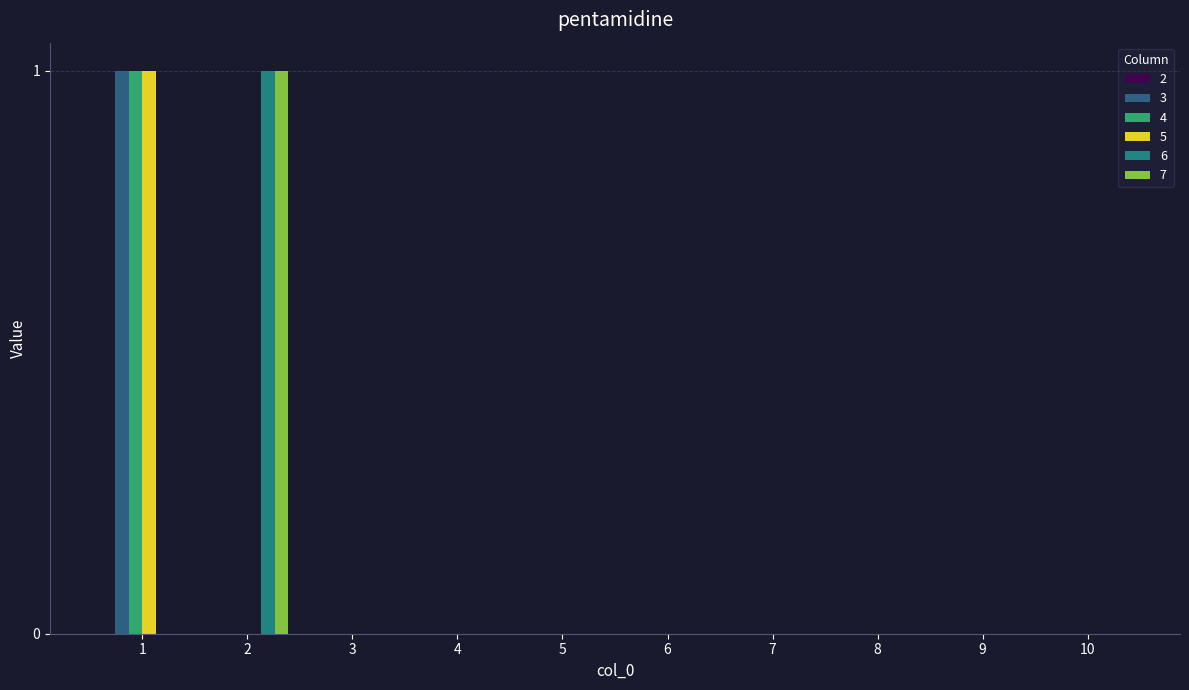

Reading left to right, extract all data points from this chart.

3: 1	0	0	0	0	0	0	0	0	0
4: 1	0	0	0	0	0	0	0	0	0
5: 1	0	0	0	0	0	0	0	0	0
6: 0	1	0	0	0	0	0	0	0	0
7: 0	1	0	0	0	0	0	0	0	0